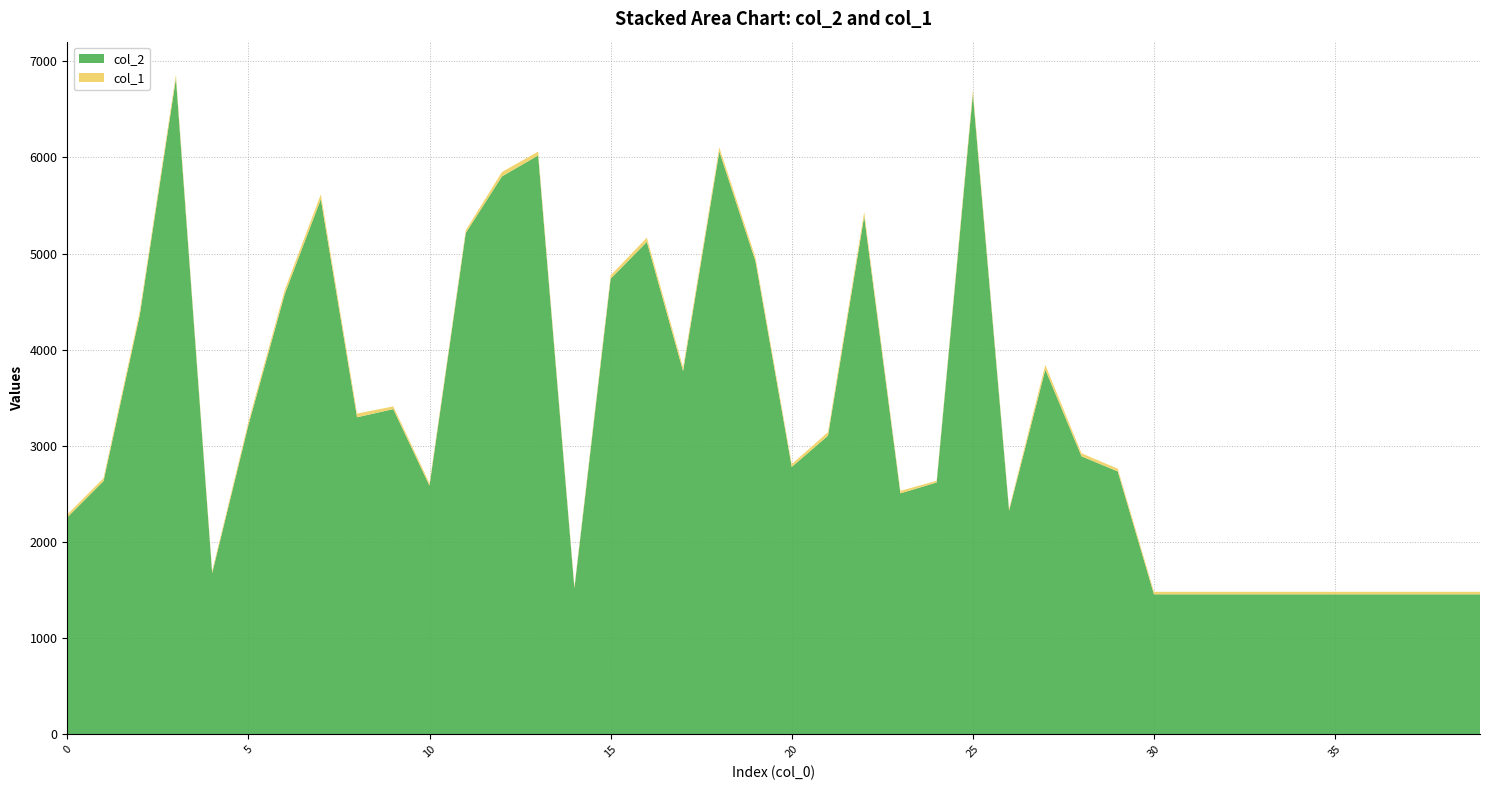

Reading left to right, list all the values displayed in this chart.

col_2: 0=2256	1=2633	2=4359	3=6821	4=1676	5=3216	6=4575	7=5565	8=3297	9=3382	10=2586	11=5213	12=5802	13=6020	14=1519	15=4738	16=5121	17=3778	18=6061	19=4919	20=2781	21=3105	22=5387	23=2506	24=2619	25=6658	26=2326	27=3793	28=2891	29=2734	30=1456	31=1456	32=1456	33=1456	34=1456	35=1456	36=1456	37=1456	38=1456	39=1456
col_1: 0=30	1=31	2=39	3=39	4=23	5=33	6=43	7=51	8=39	9=28	10=25	11=29	12=46	13=40	14=20	15=35	16=44	17=37	18=43	19=39	20=29	21=37	22=46	23=26	24=18	25=42	26=21	27=49	28=32	29=28	30=26	31=26	32=26	33=26	34=26	35=26	36=26	37=26	38=26	39=26